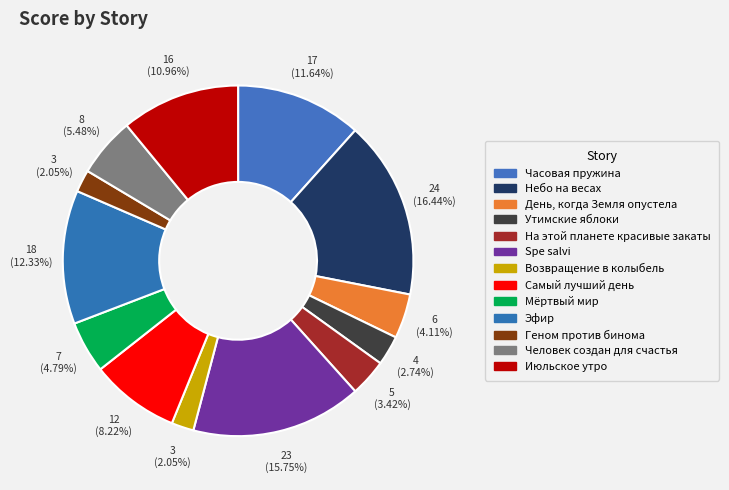

To the nearest percent, what is the difference between the Часовая пружина and Утимские яблоки slice percentages?

9%